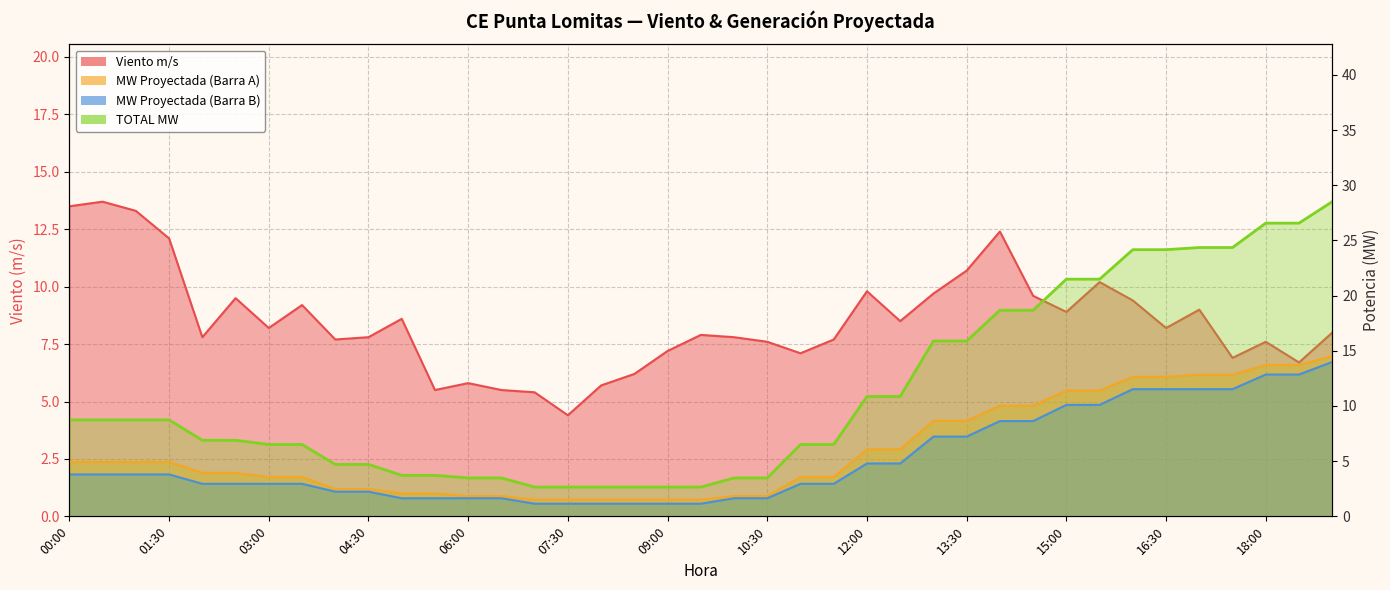

What is the spread (max minus min) of values at 09:00?

6.1